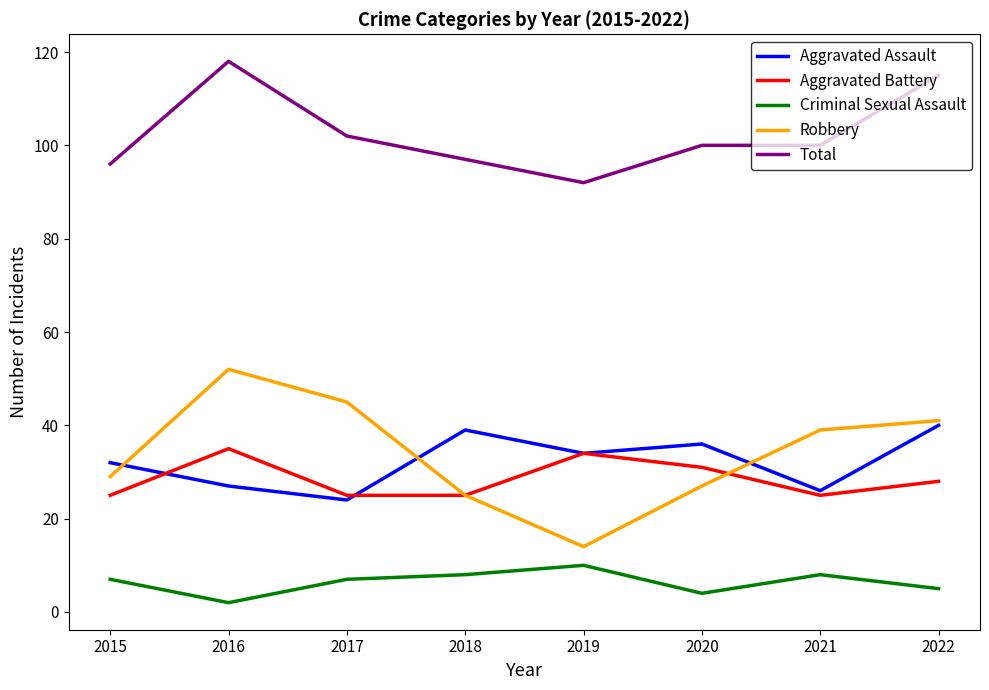

What are all the series names shown in the legend?

Aggravated Assault, Aggravated Battery, Criminal Sexual Assault, Robbery, Total